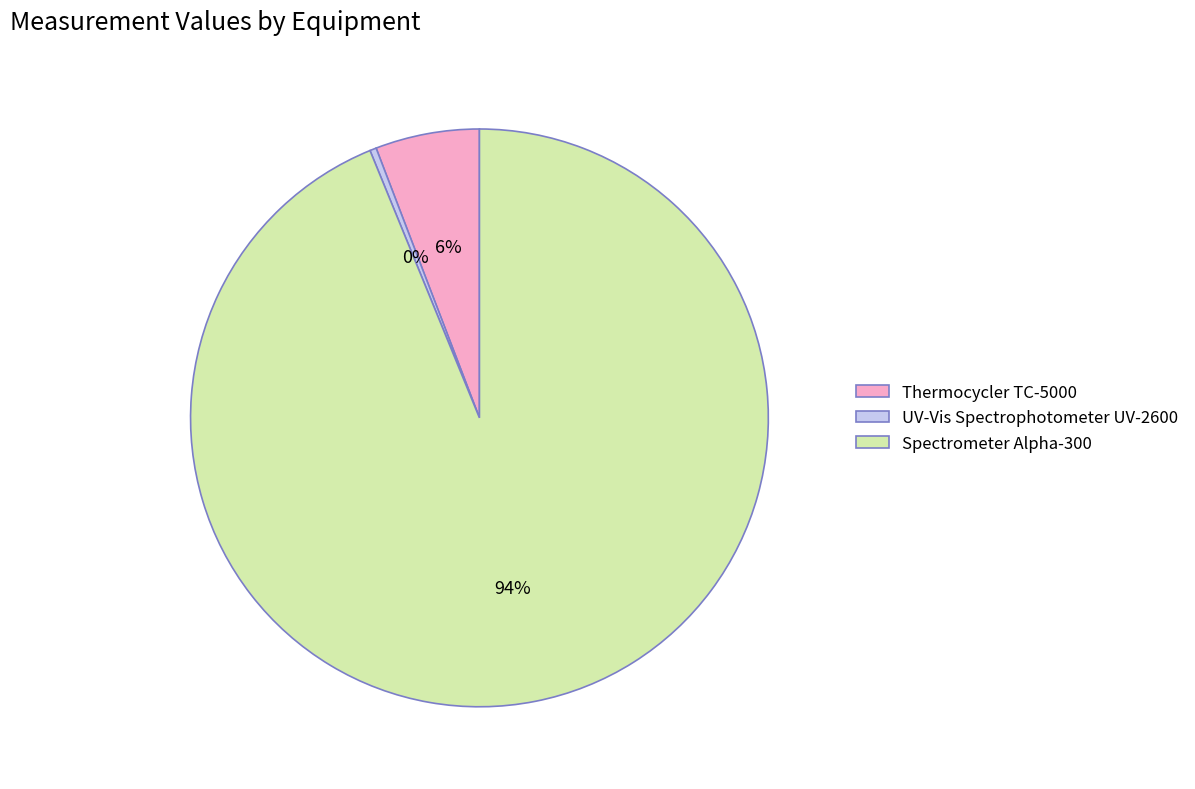

Is the sum of Spectrometer Alpha-300 and Thermocycler TC-5000 greater than half?

Yes